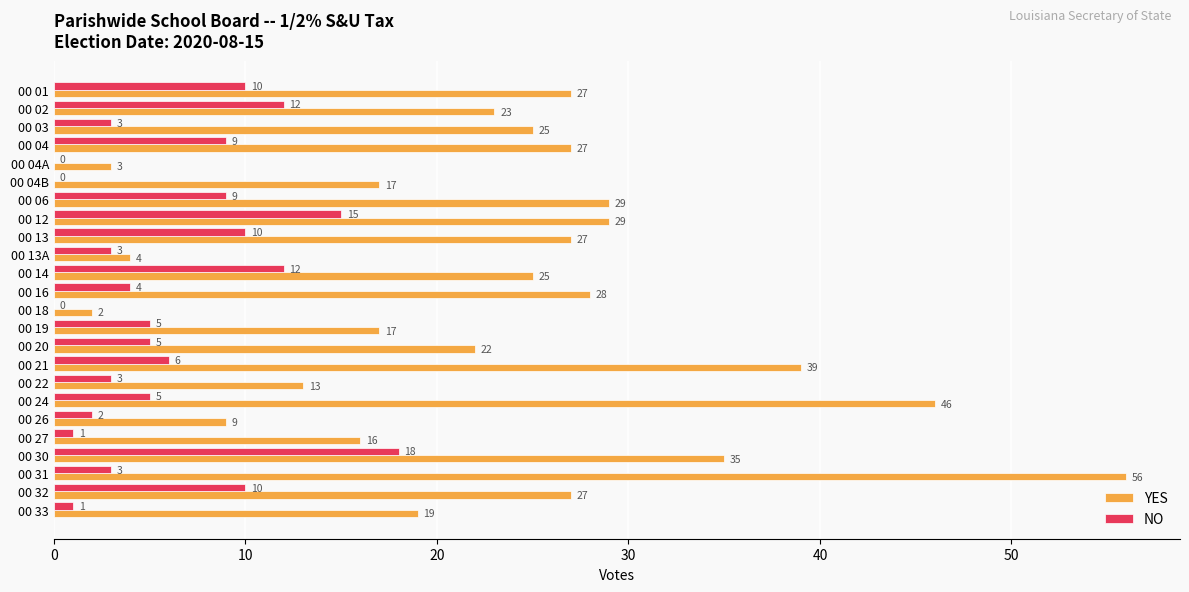

What value does the NO series have at 00 13A?

3